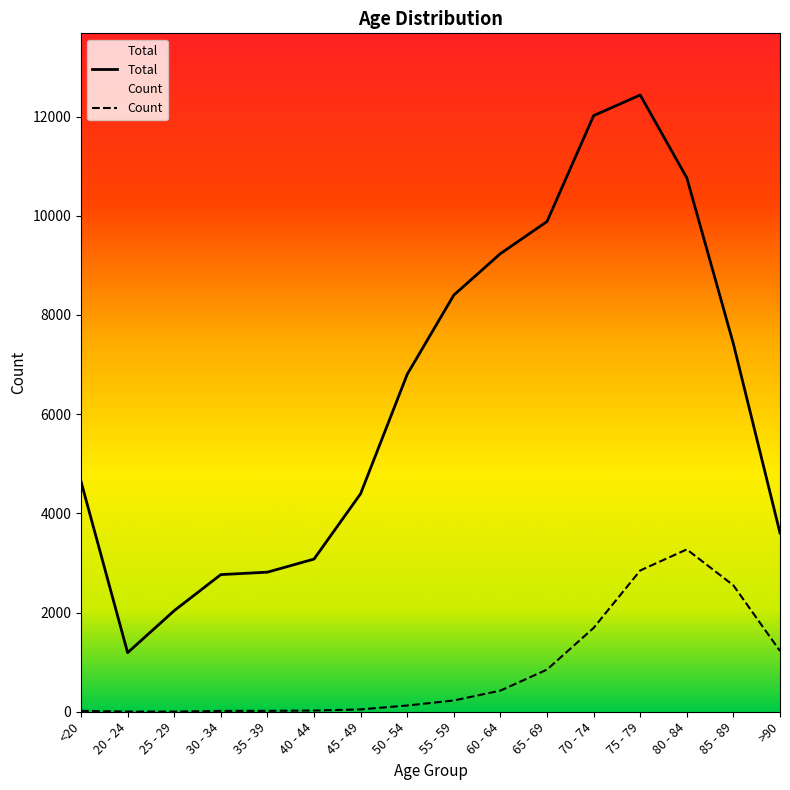

Which category has the lowest value in the Total series?

20 - 24